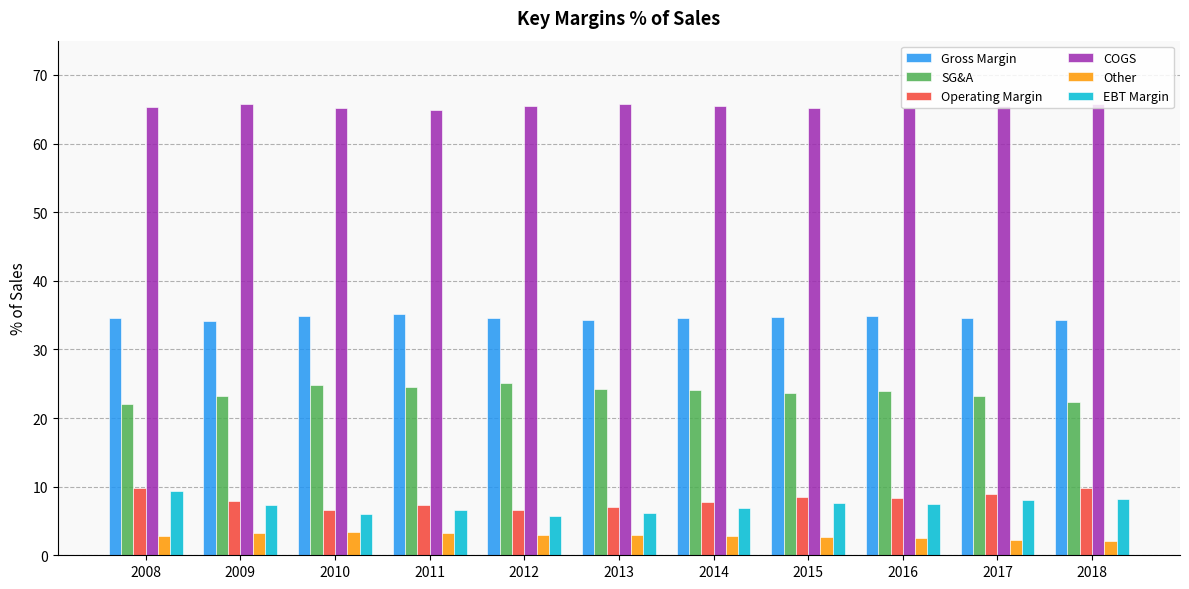

What is the difference between the highest and lowest values at 2017?

63.2